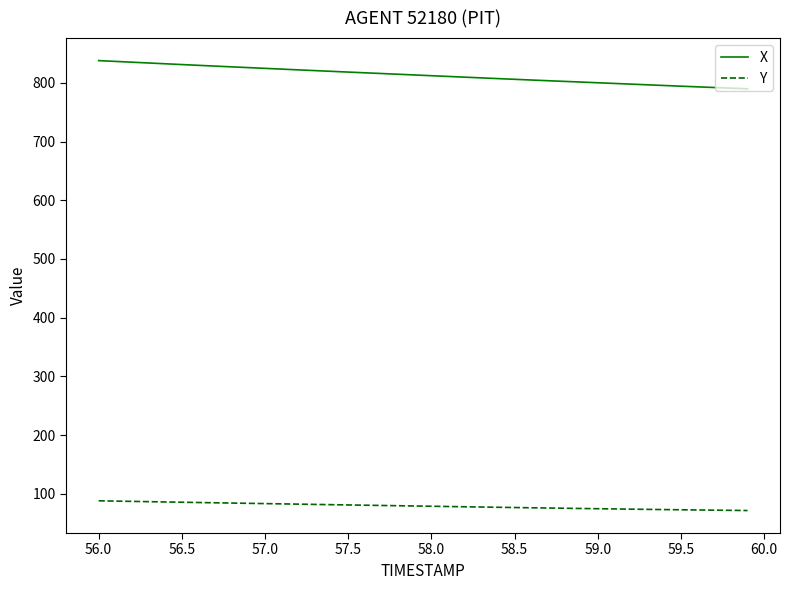

Rank the series by their maximum value, from lowest to highest.

Y, X